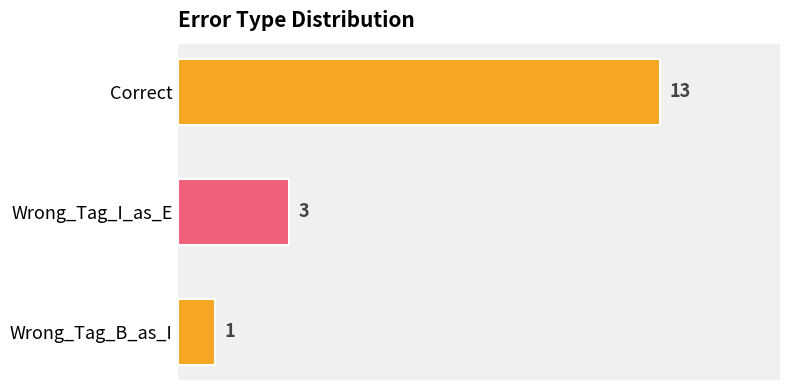

What is the difference between the maximum and second lowest values?

10